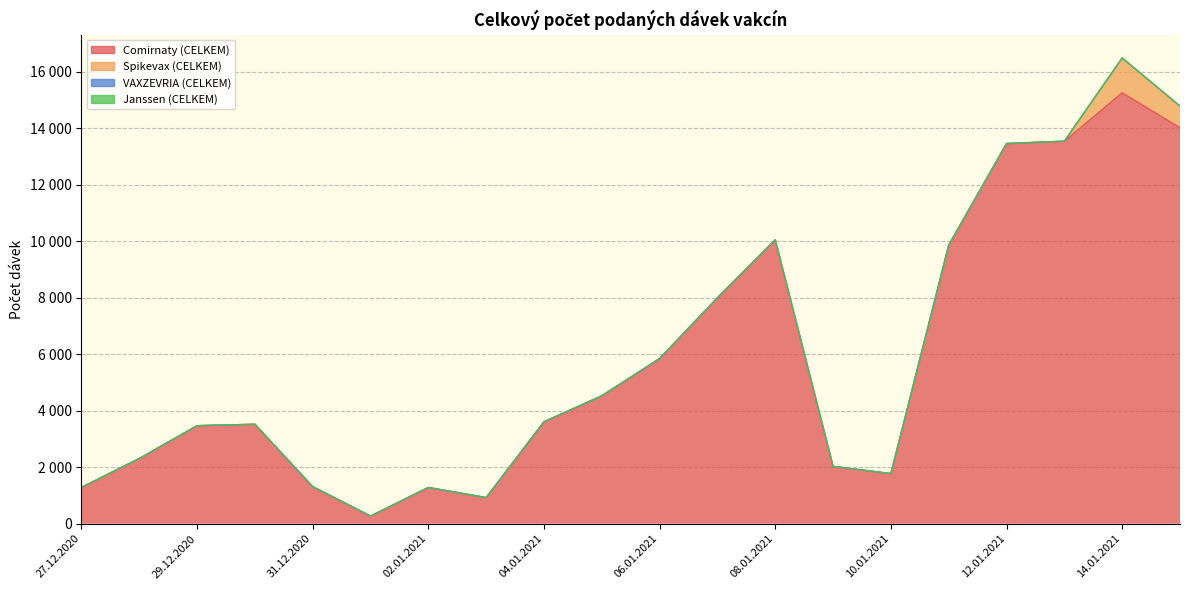

What are all the series names shown in the legend?

Comirnaty (CELKEM), Spikevax (CELKEM), VAXZEVRIA (CELKEM), Janssen (CELKEM)